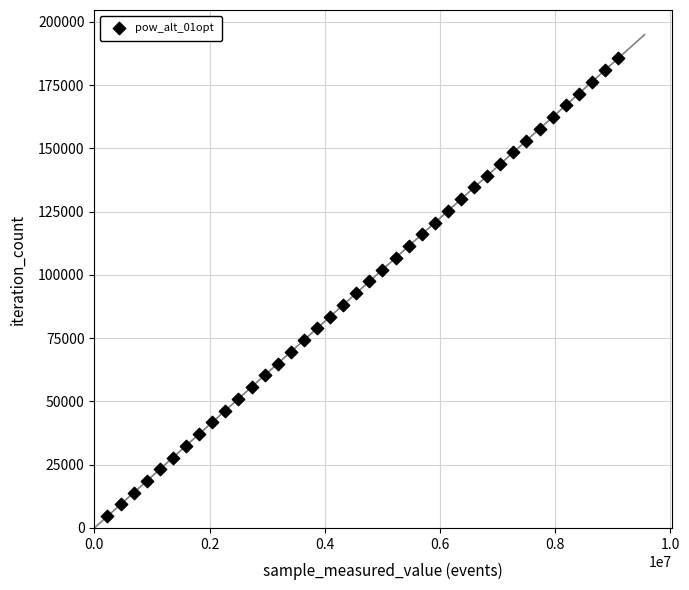

What is the range of X values (max minus min)?

8871231